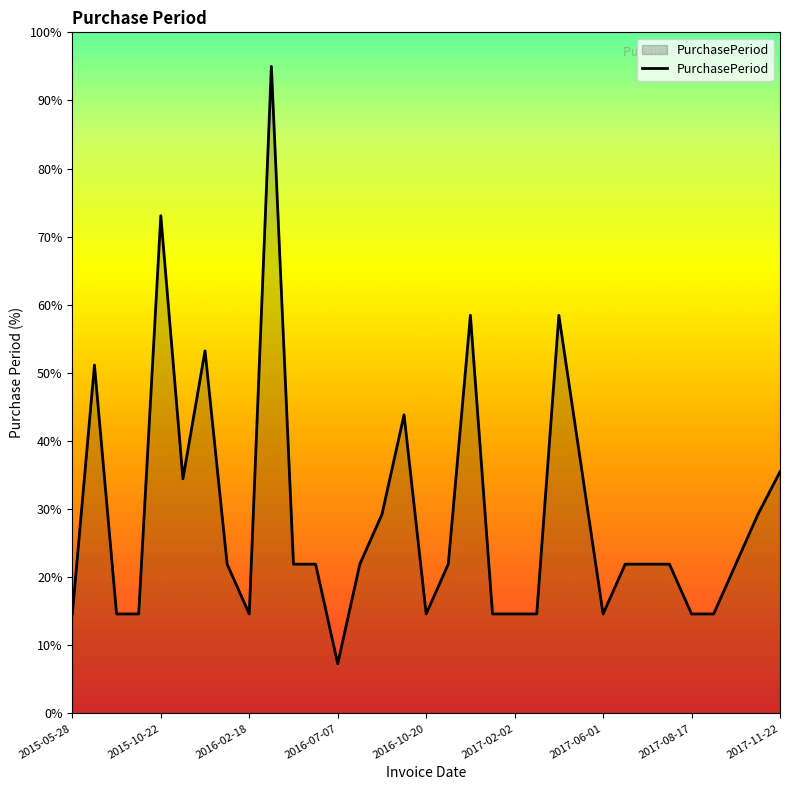

What is the maximum value shown in the chart?

95.0